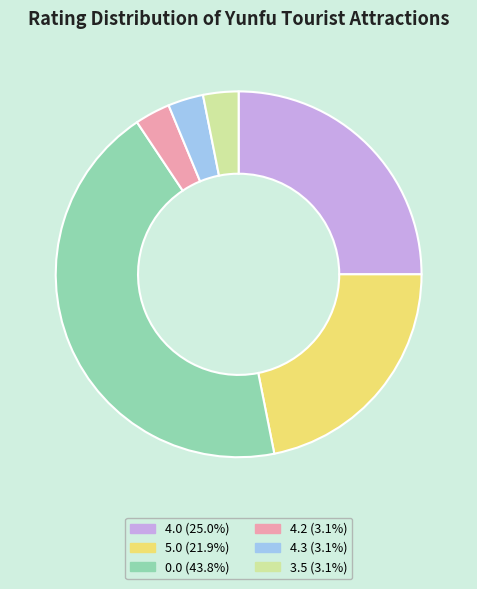

Does any single category account for the majority?

No